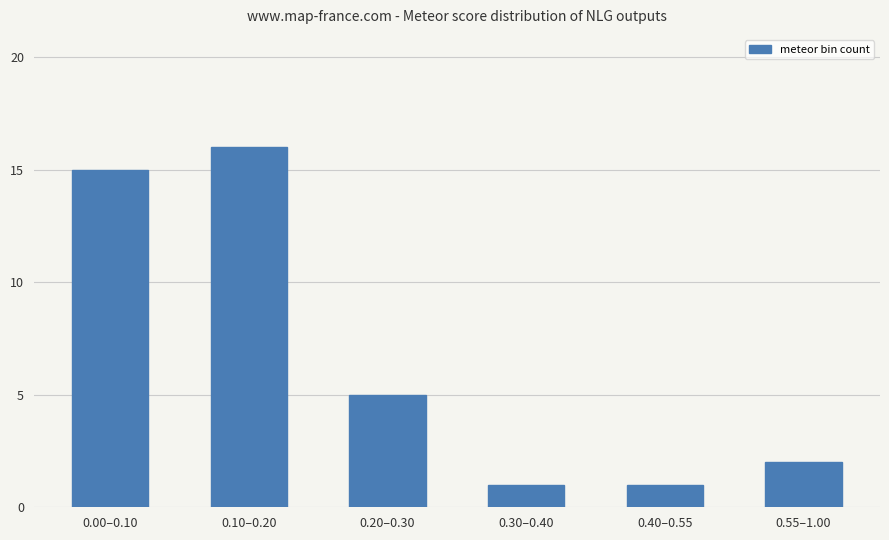

Is it true that the value at 0.40–0.55 is 1?

True